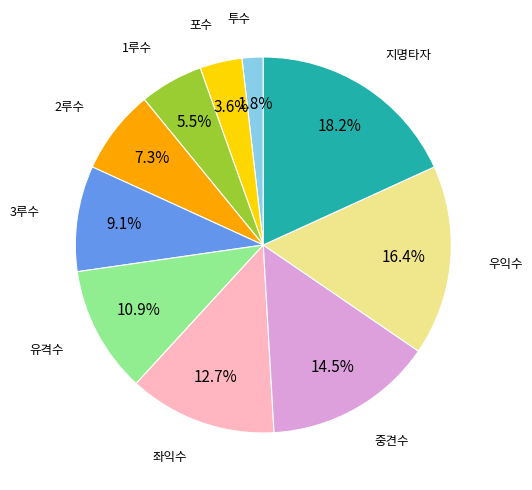

Is there a majority slice in this chart?

No